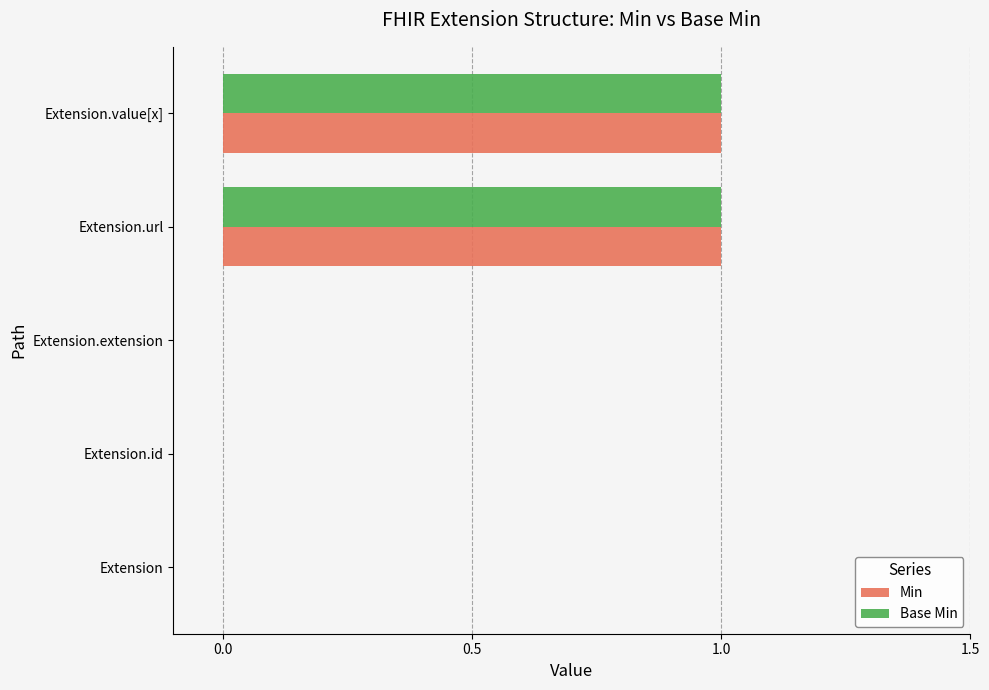

Is it true that Base Min equals 0 at Extension.extension?

True